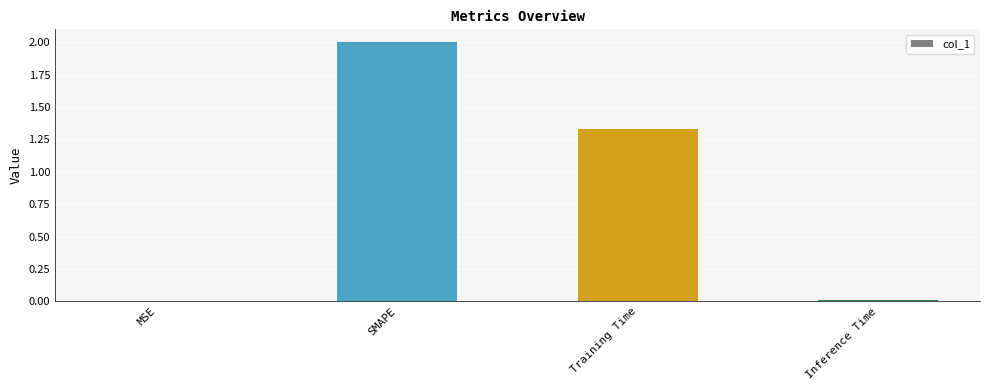

Between SMAPE and MSE, which is larger?

SMAPE